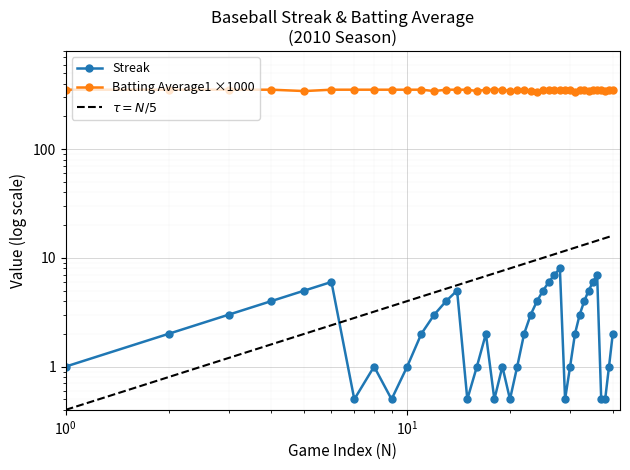

What is the spread (max minus min) of values at 2010-08-04?

346.0